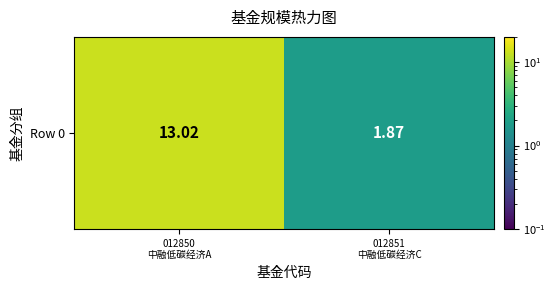

At which label does the data first exceed 13?

012850
中融低碳经济A